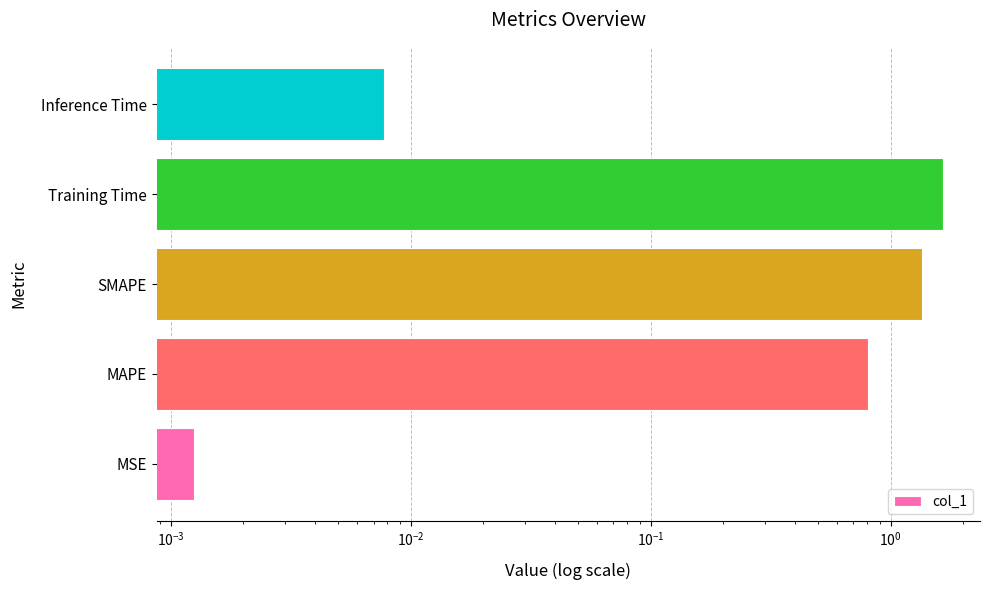

How many data points does each series have?

5